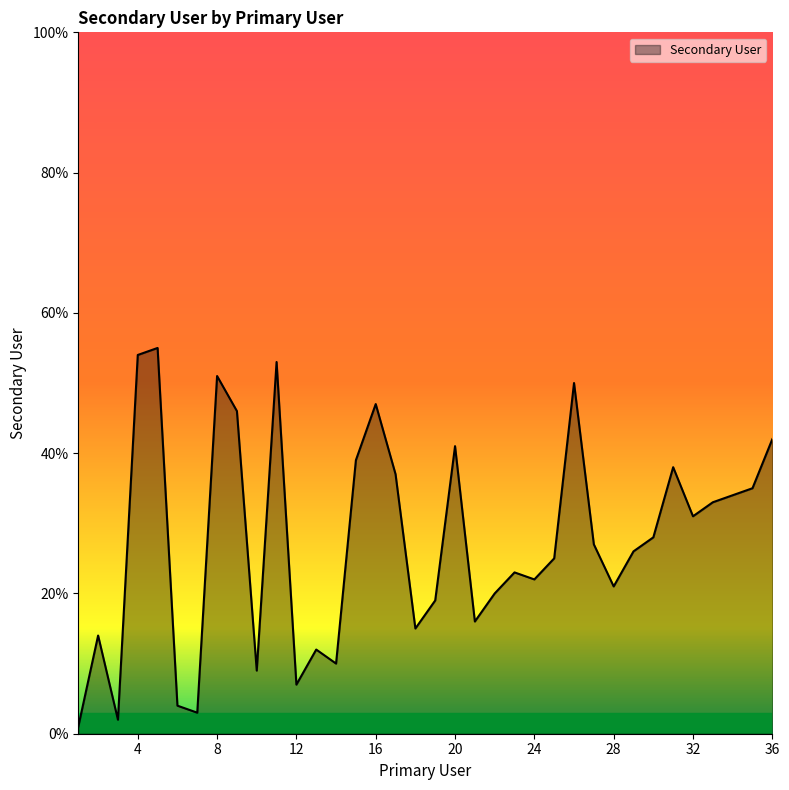

What is the minimum value shown in the chart?

1